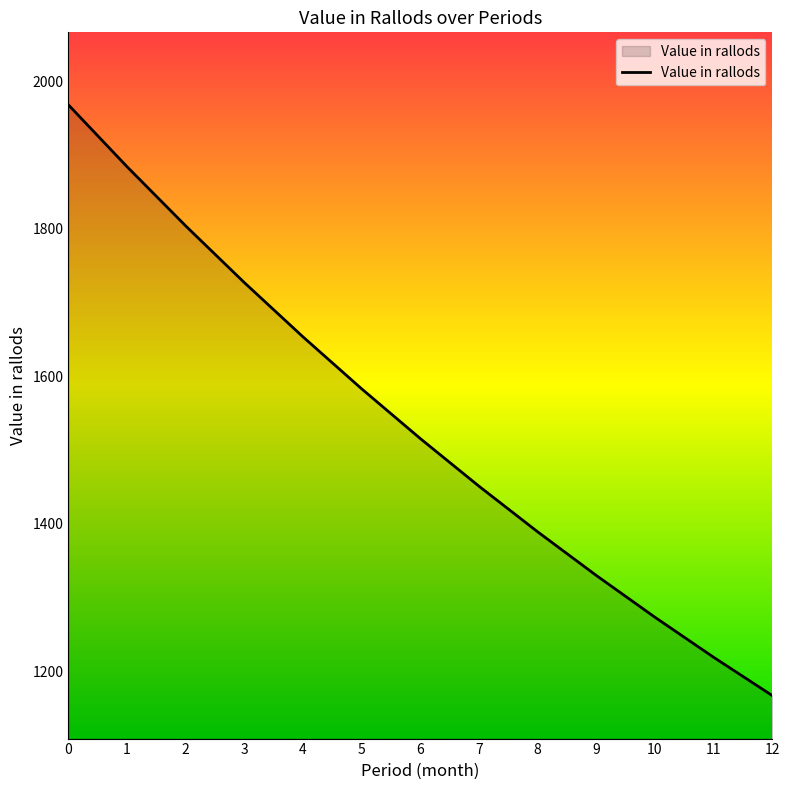

What is the maximum value shown in the chart?

1968.0